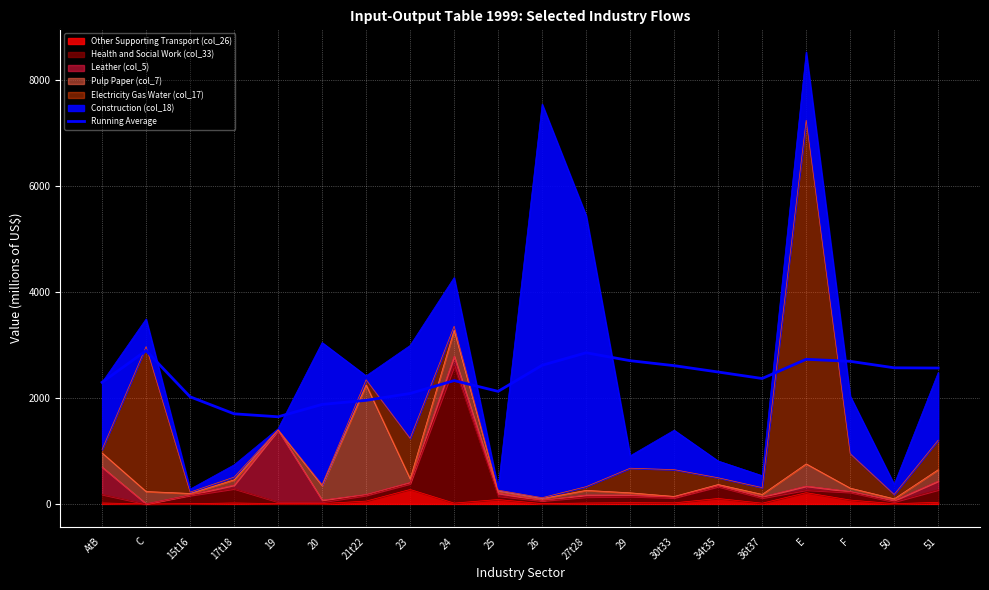

What is the change in value from E to F?

-38.6